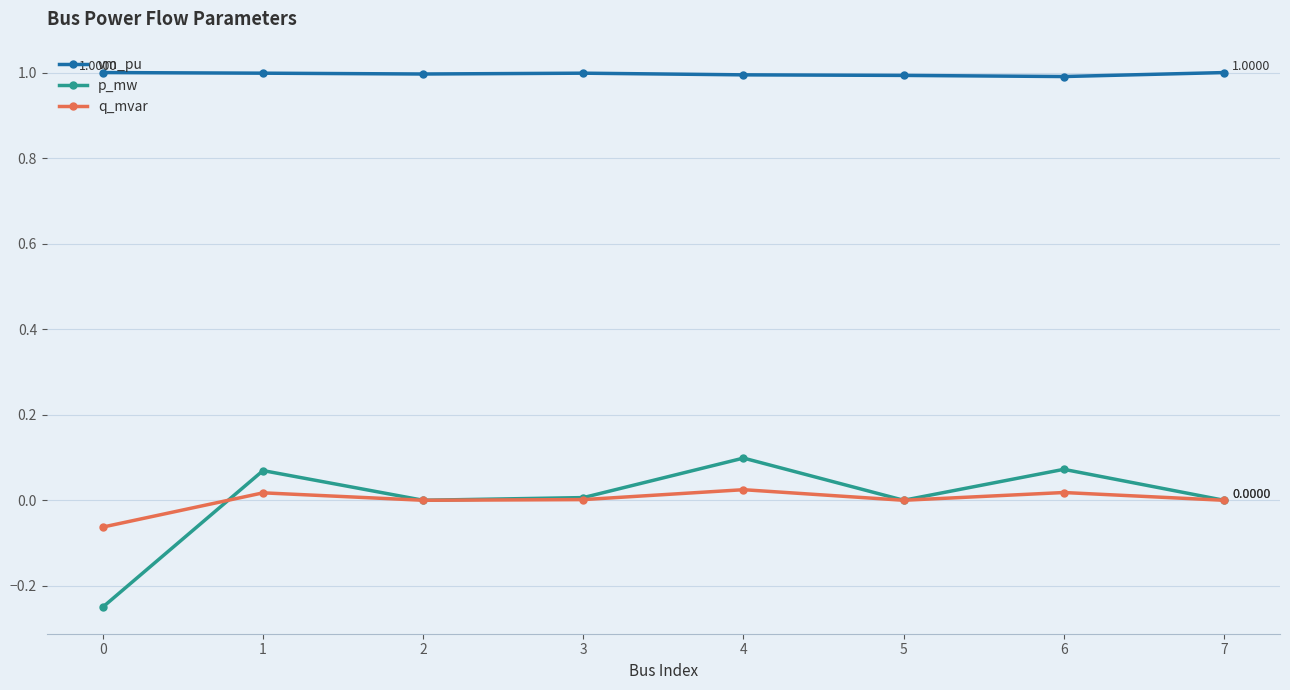

List the series in order of their peak value, lowest first.

q_mvar, p_mw, vm_pu